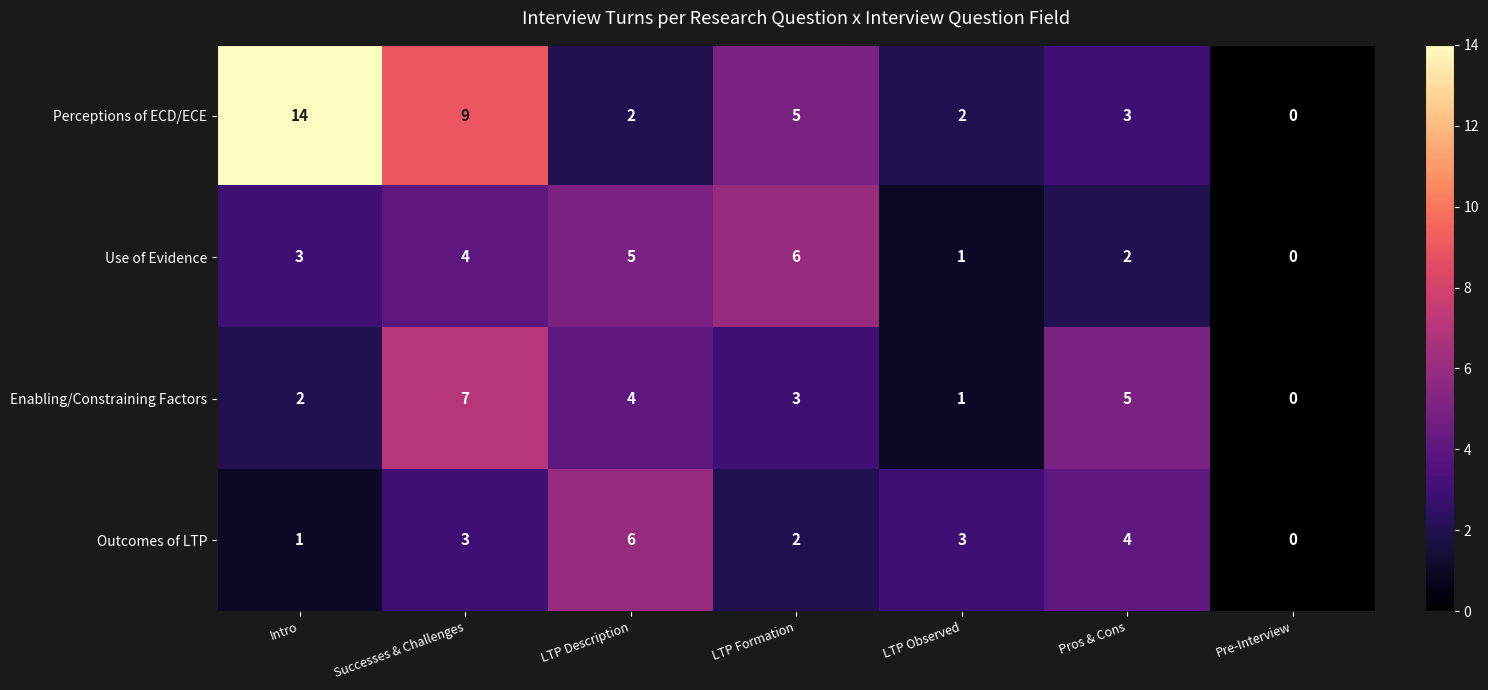

Which series has the largest range (max minus min)?

Perceptions of ECD/ECE